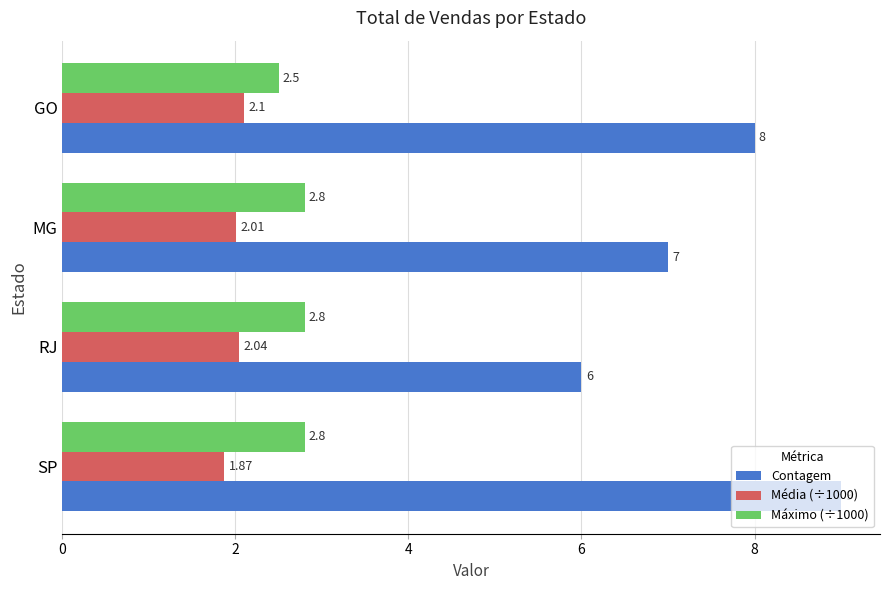

Which series has the largest total across all categories?

Contagem